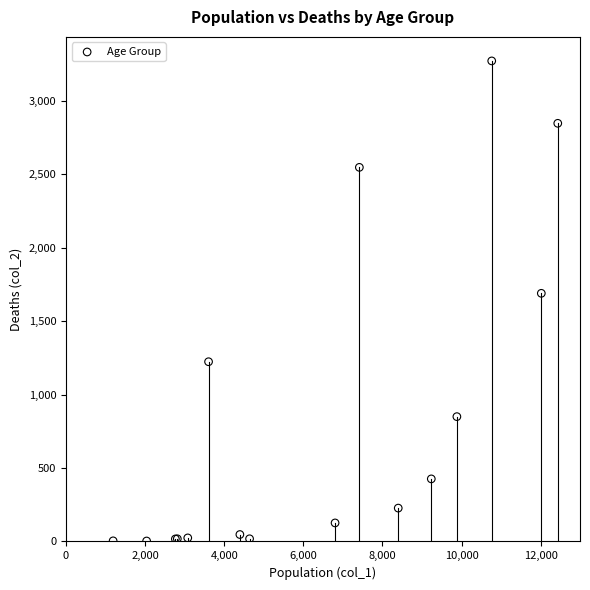

What Y value in the scatter plot is closest to 1638?

1690